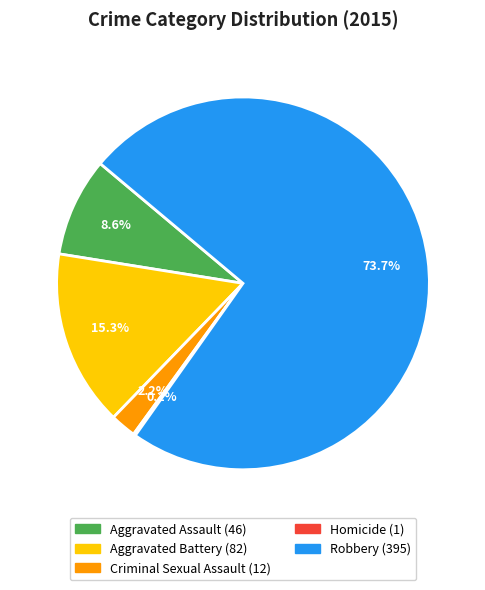

What is the largest slice in the pie chart?

Robbery